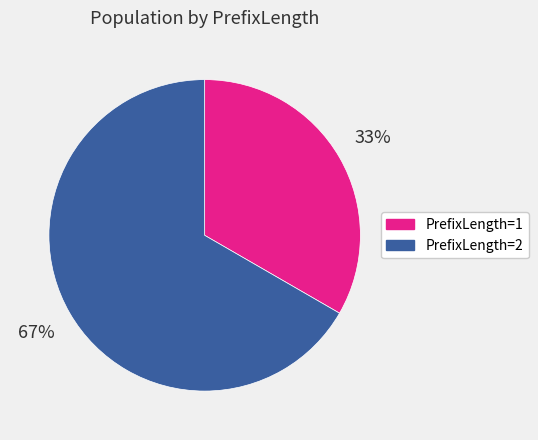

What is the largest slice in the pie chart?

PrefixLength=2